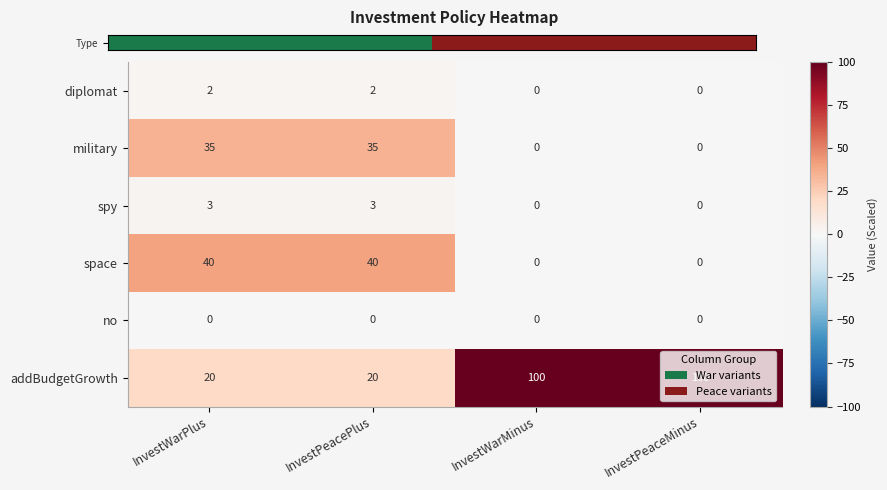

What is the greatest value displayed?

100